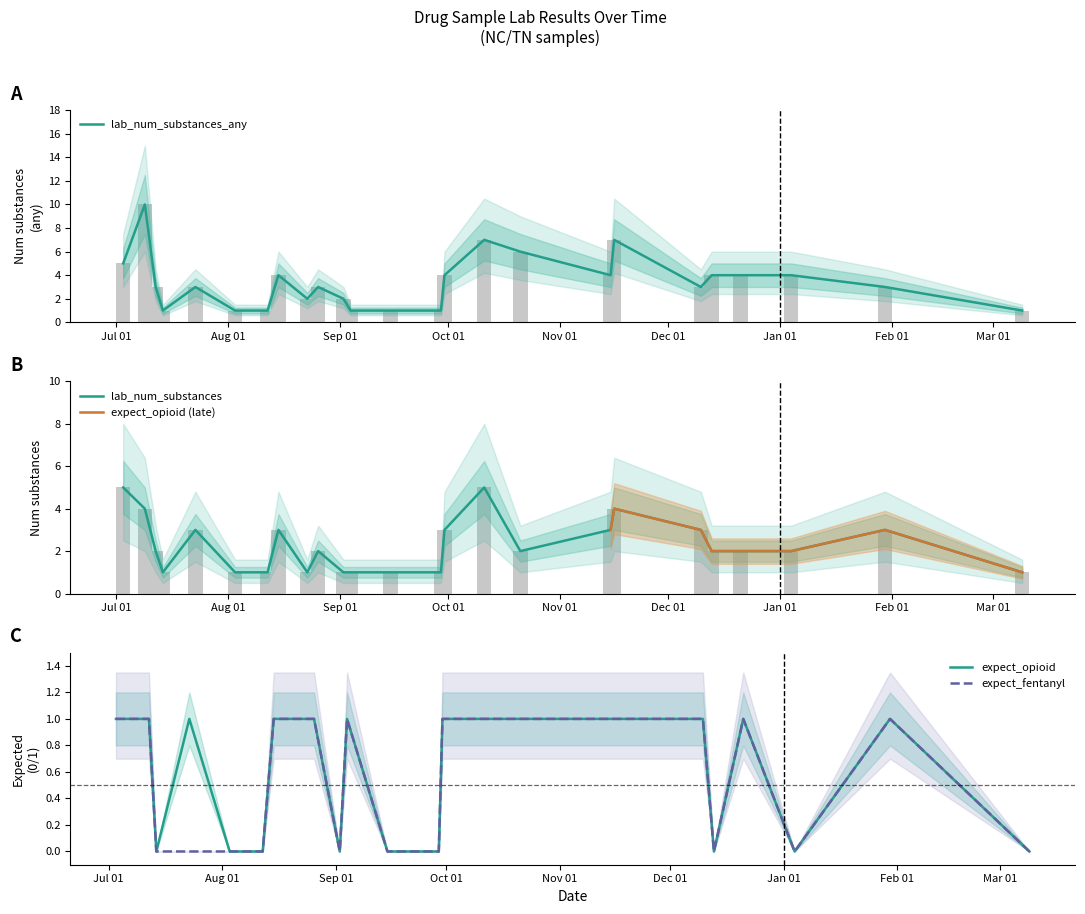

Which label corresponds to the largest value in the chart?

lab_num_substances_any